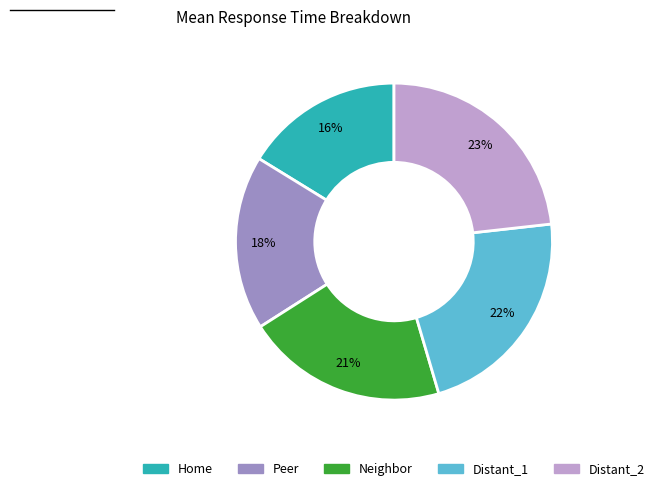

To the nearest percent, what percentage of the pie is Neighbor?

21%